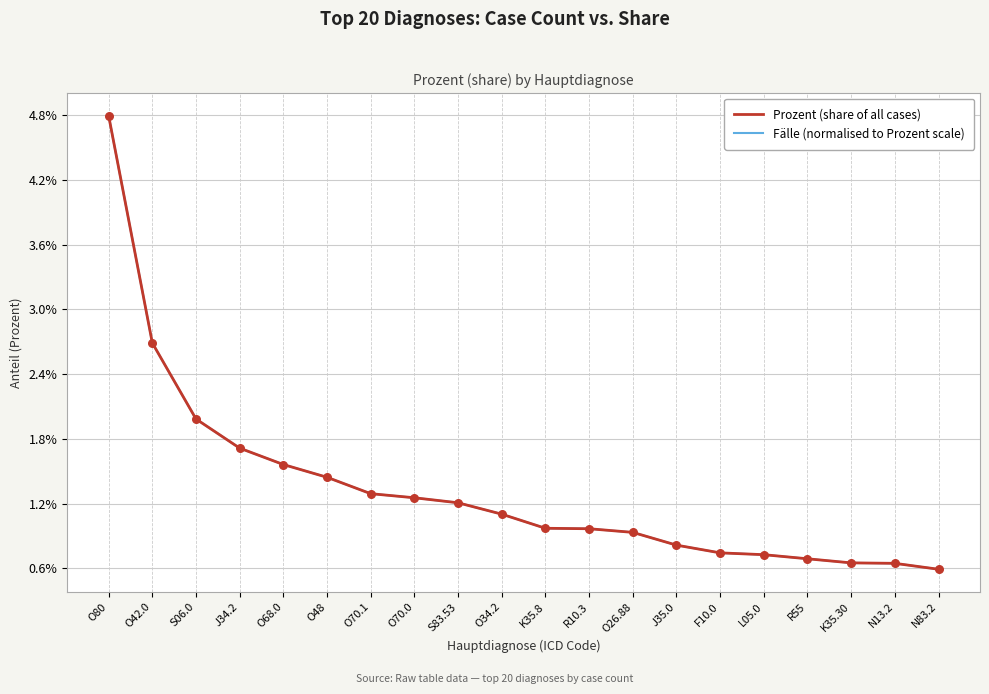

Does the chart have visible grid lines?

Yes